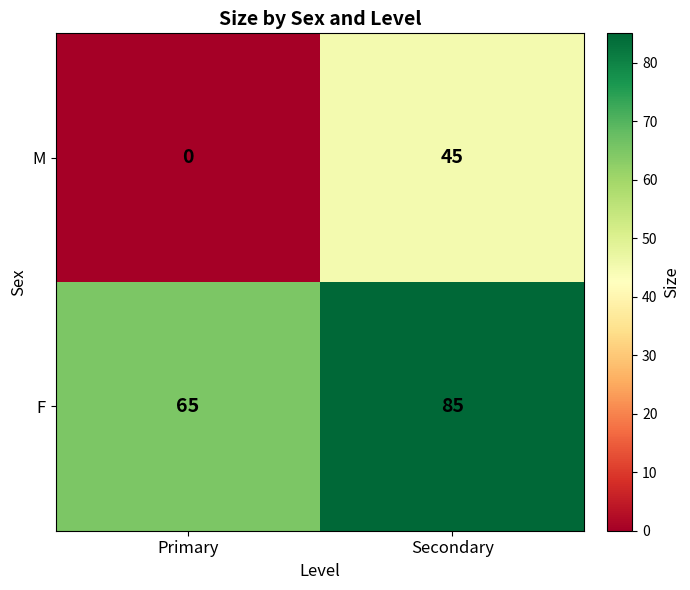

Rank the series at Primary from highest to lowest value.

F, M